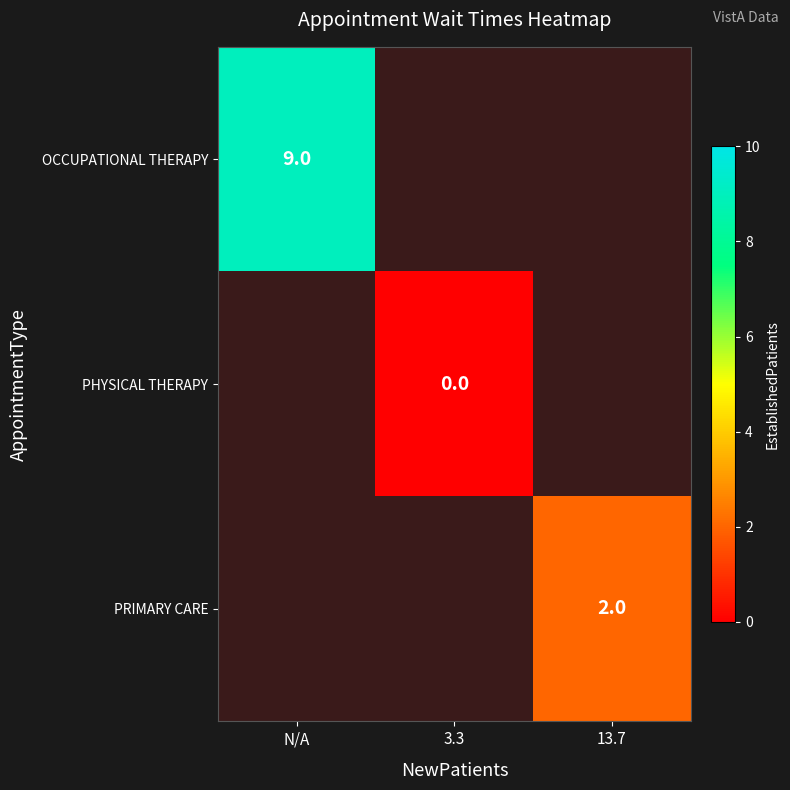

Is it true that PRIMARY CARE equals 0 at 13.7?

False